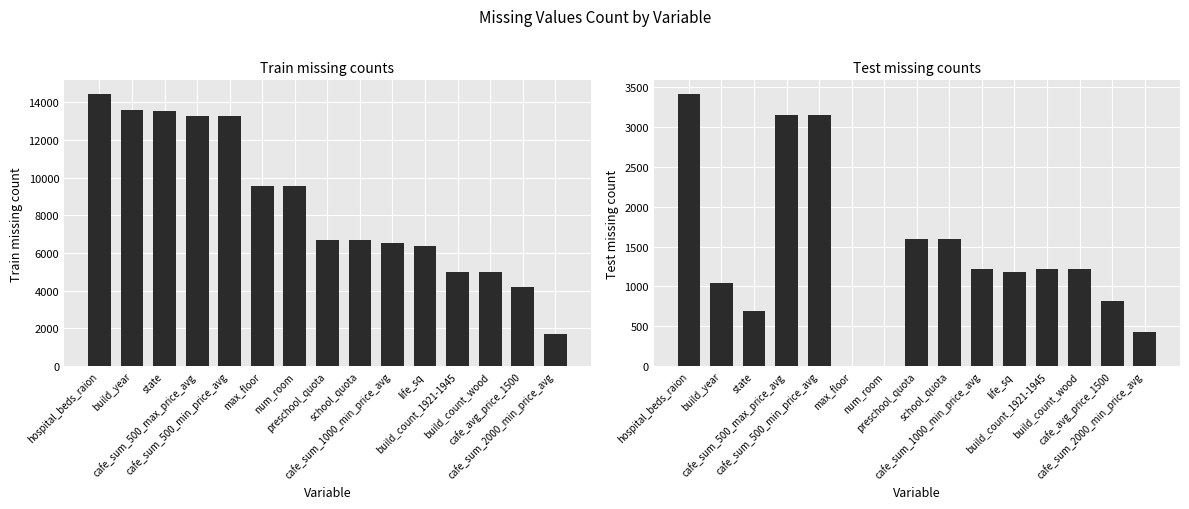

Reading right to left, transcribe all the data shown in this chart.

Train: cafe_sum_2000_min_price_avg=1725	cafe_avg_price_1500=4199	build_count_wood=4991	build_count_1921-1945=4991	life_sq=6383	cafe_sum_1000_min_price_avg=6524	school_quota=6685	preschool_quota=6688	num_room=9572	max_floor=9572	cafe_sum_500_min_price_avg=13281	cafe_sum_500_max_price_avg=13281	state=13559	build_year=13605	hospital_beds_raion=14441
Test: cafe_sum_2000_min_price_avg=424	cafe_avg_price_1500=821	build_count_wood=1218	build_count_1921-1945=1218	life_sq=1176	cafe_sum_1000_min_price_avg=1222	school_quota=1595	preschool_quota=1596	num_room=0	max_floor=0	cafe_sum_500_min_price_avg=3159	cafe_sum_500_max_price_avg=3159	state=694	build_year=1049	hospital_beds_raion=3418